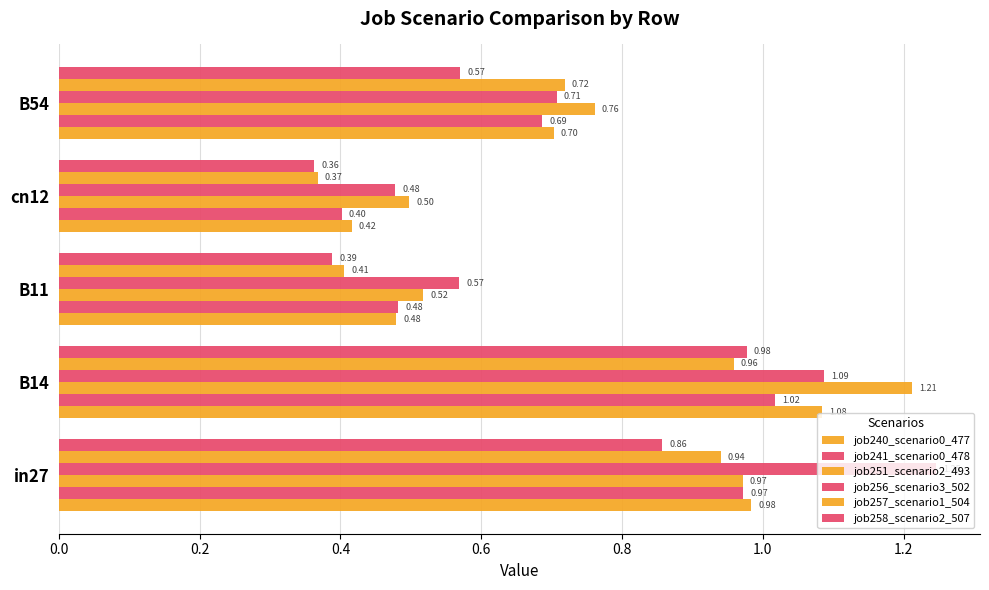

How many data points does each series have?

5